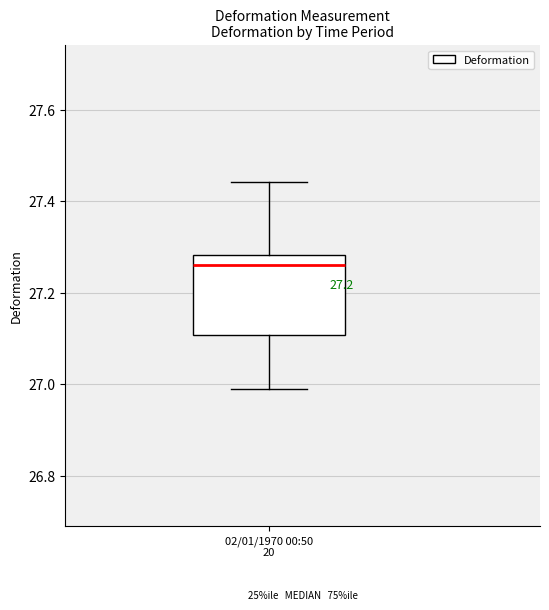

Where does the upper whisker of the box for 02/01/1970 00:50 20 end on the y-axis? The values are not printed on the chart, so give them approximately, as read against the axis.

27.44